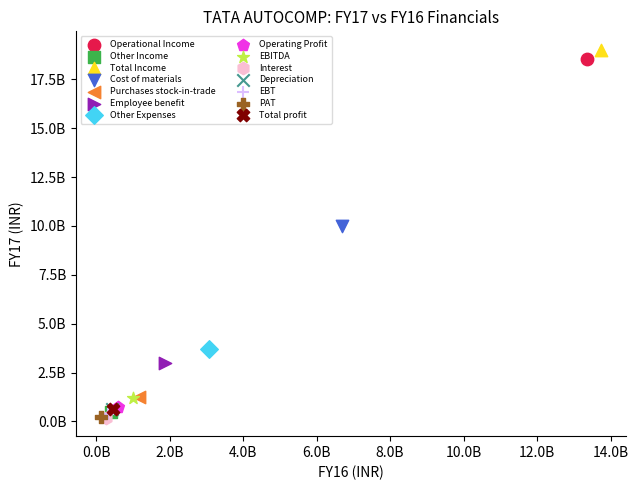

What are all the series names shown in the legend?

Operational Income, Other Income, Total Income, Cost of materials, Purchases stock-in-trade, Employee benefit, Other Expenses, Operating Profit, EBITDA, Interest, Depreciation, EBT, PAT, Total profit